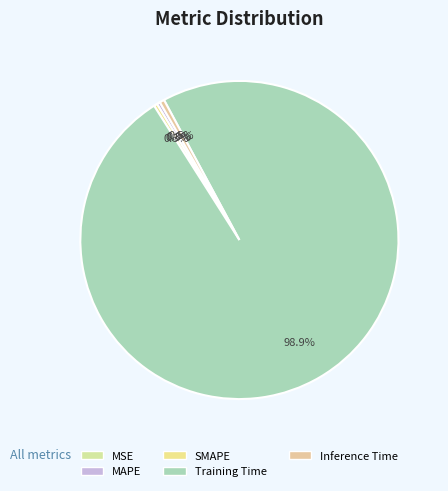

To the nearest percent, what is the difference between the largest and smallest slice percentages?

99%